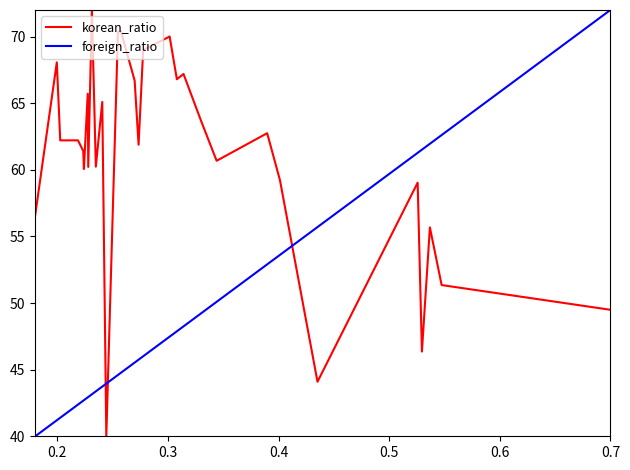

Does the chart have visible grid lines?

No